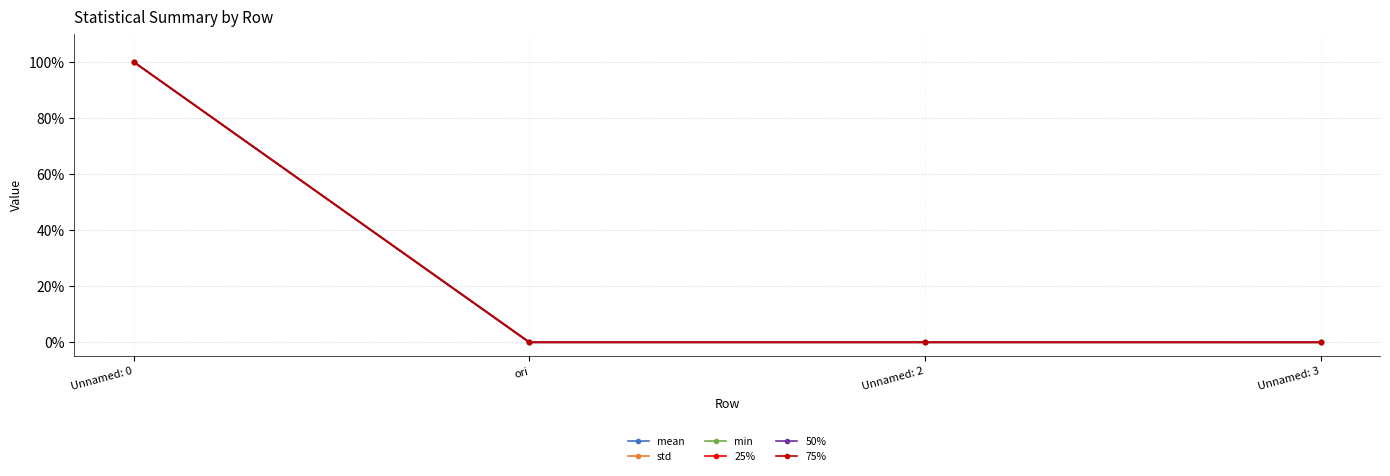

Reading right to left, list all the values displayed in this chart.

mean: 0.0	0.0	0.0	100.0
std: 0.0	0.1	0.2	100.0
min: 0.0	0.0	0.0	100.0
25%: 0.0	0.0	0.0	100.0
50%: 0.0	0.0	0.0	100.0
75%: 0.0	0.0	0.0	100.0